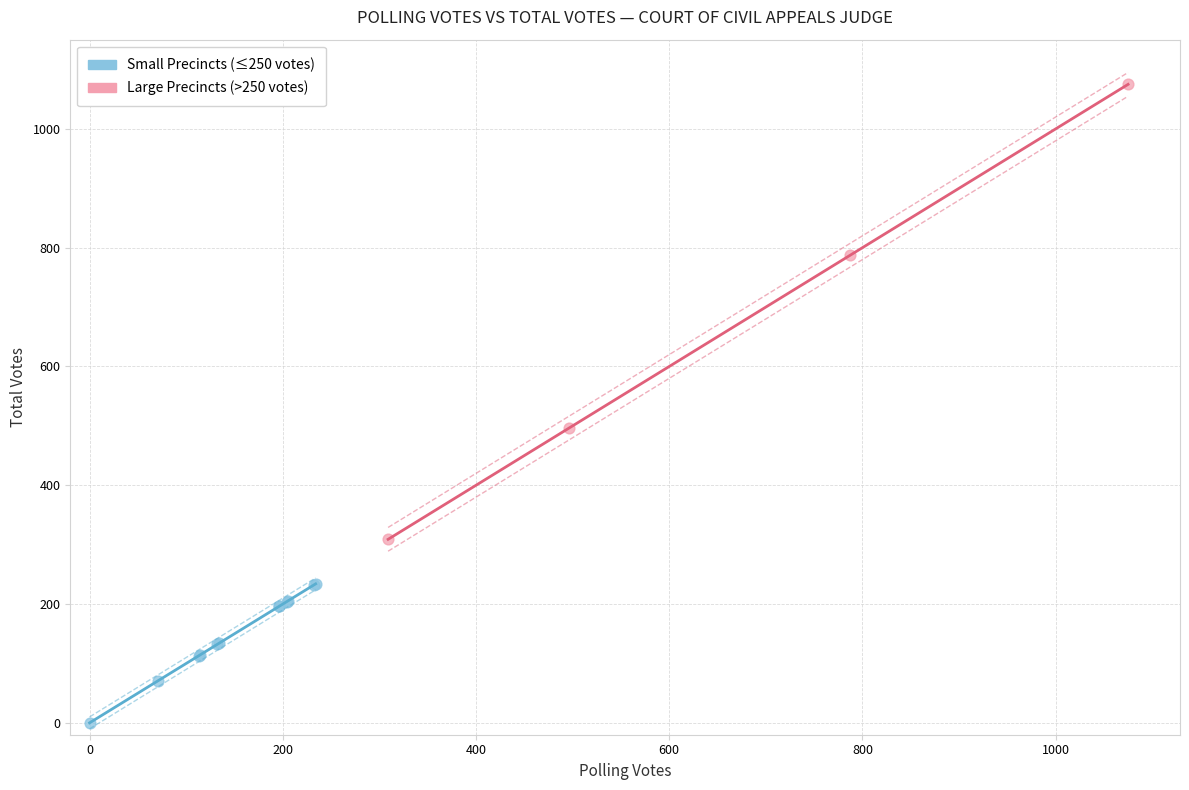

Which series contains the highest Y value?

Large Precincts (>250 votes)